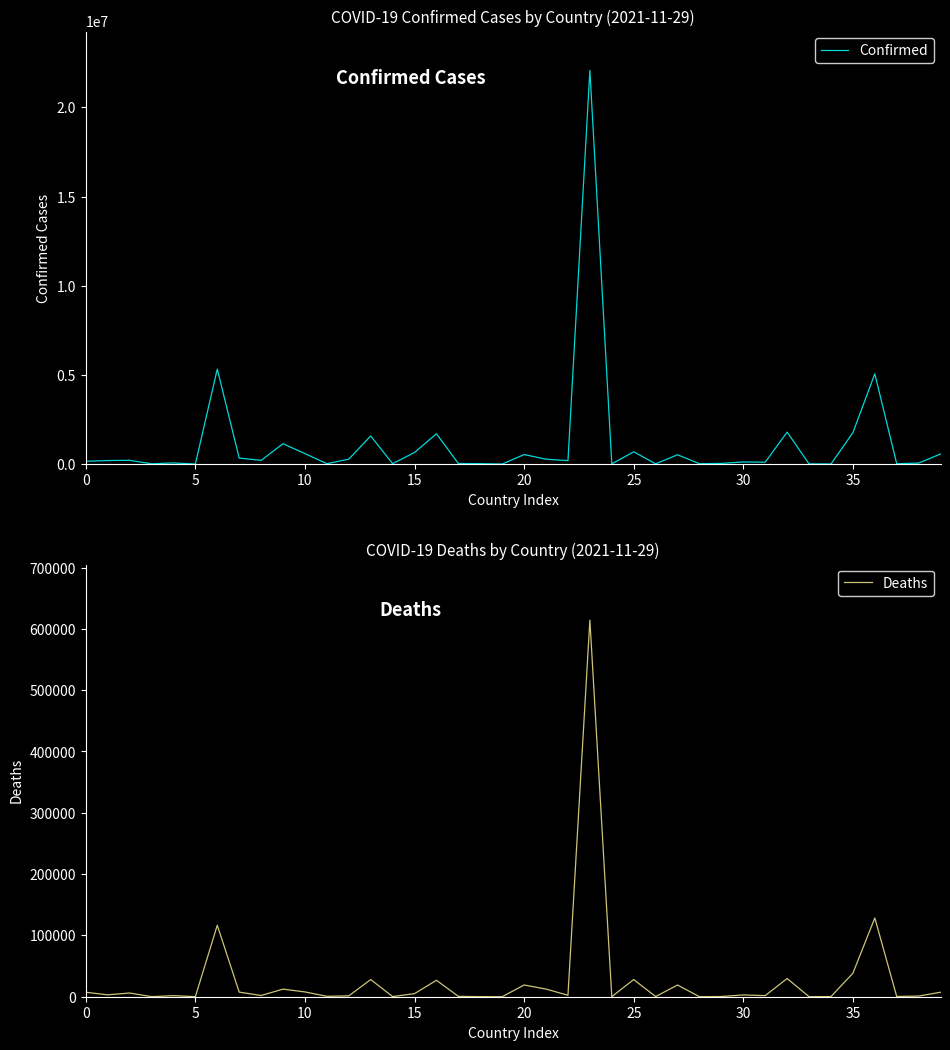

The Confirmed series shows 293036 at 40. True or false?

False